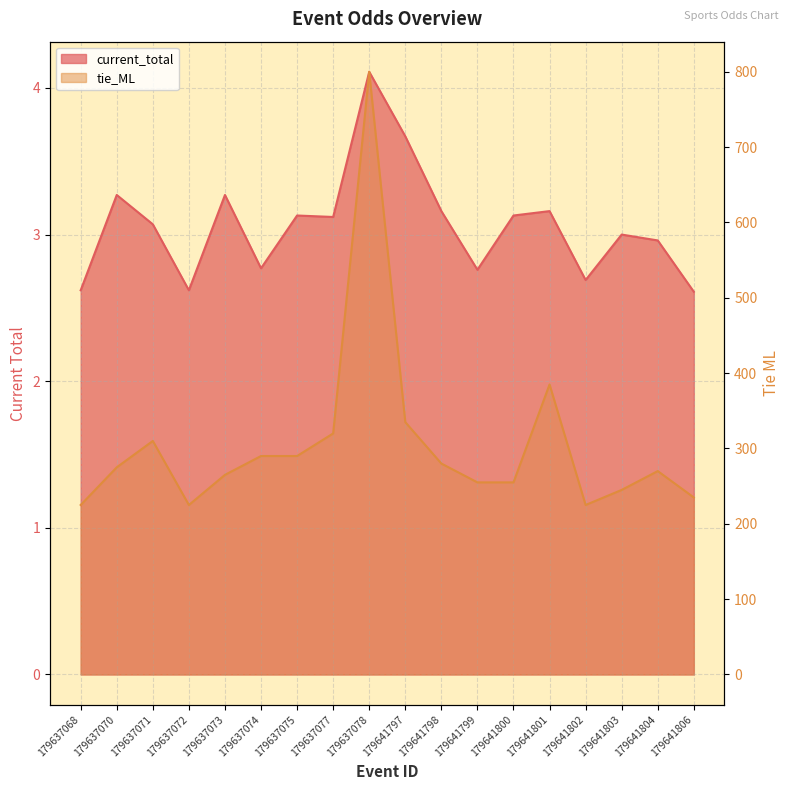

Reading left to right, list all the values displayed in this chart.

current_total: 2.6	3.3	3.1	2.6	3.3	2.8	3.1	3.1	4.1	3.7	3.2	2.8	3.1	3.2	2.7	3.0	3.0	2.6
tie_ML: 225.0	275.0	310.0	225.0	265.0	290.0	290.0	320.0	800.0	335.0	280.0	255.0	255.0	385.0	225.0	245.0	270.0	235.0